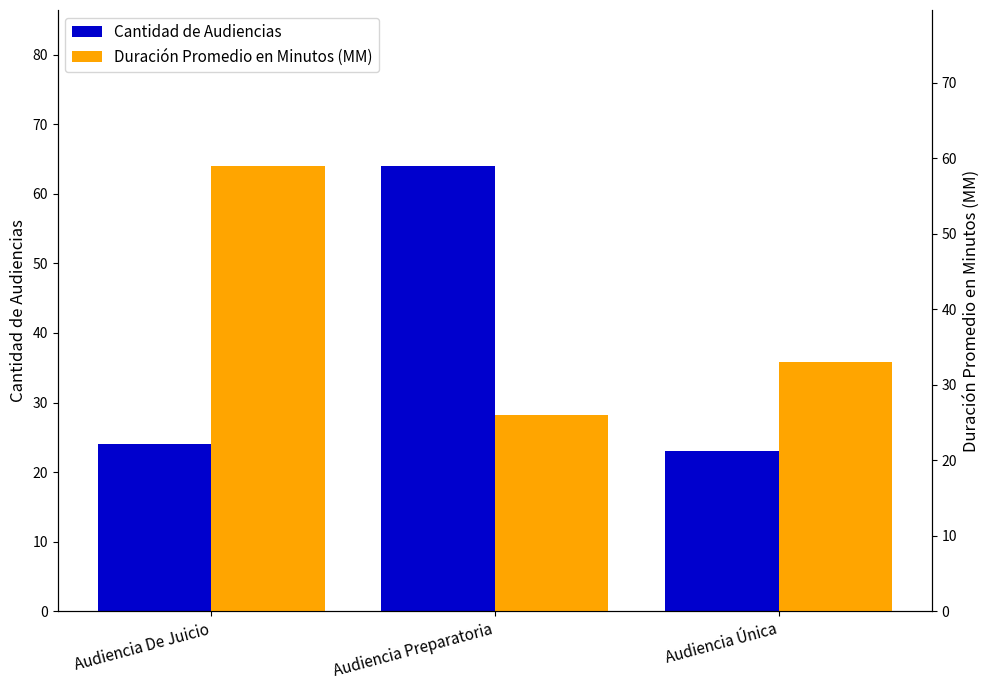

What is the sum of the Duración Promedio en Minutos (MM) values at Audiencia Preparatoria and Audiencia De Juicio?

85